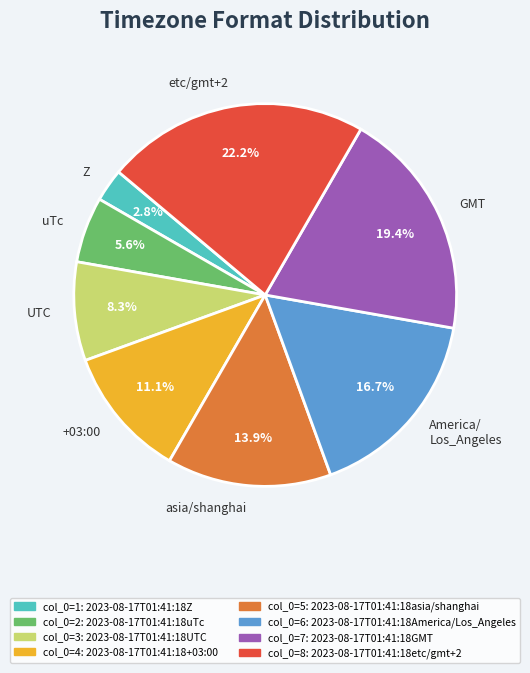

What percentage do etc/gmt+2 and America/ Los_Angeles together represent?

38.9%